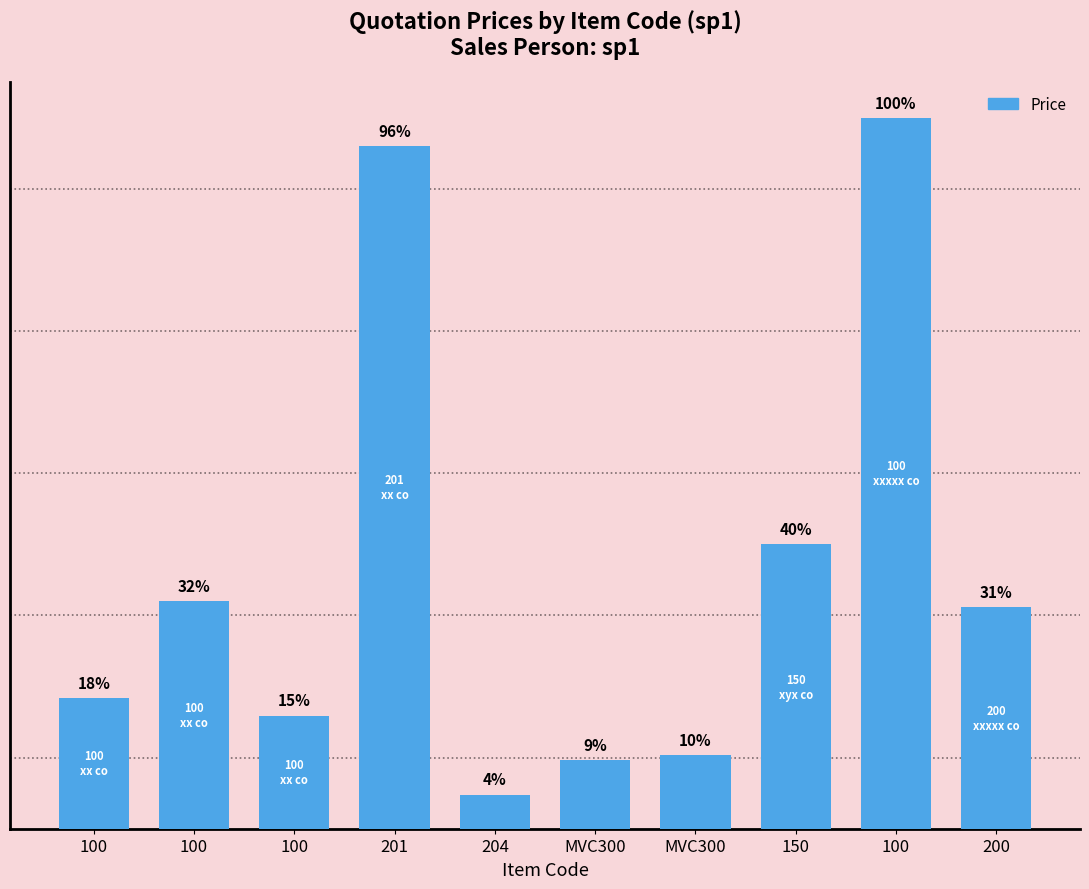

Approximately how many times larger is the value at MVC300 compared to 100?

0.7